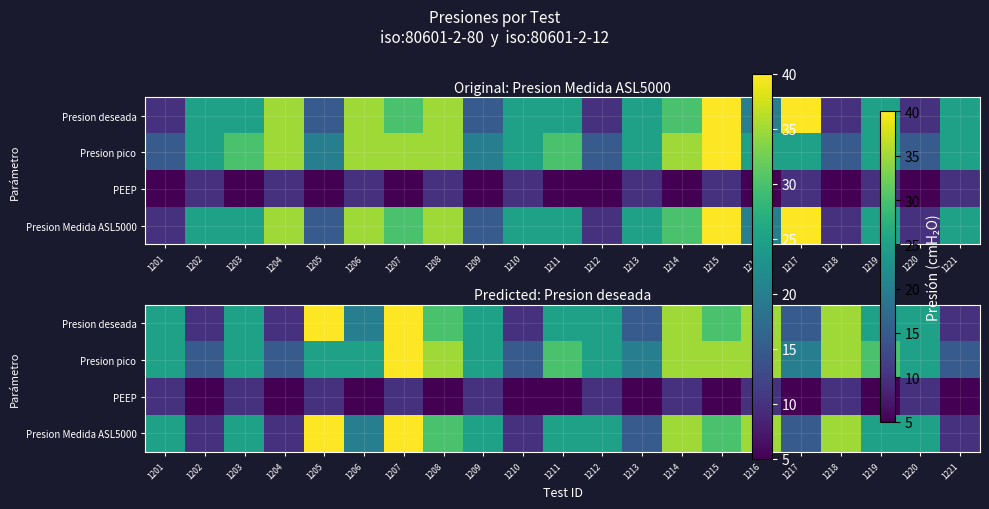

Which series has the largest total across all categories?

Presion pico